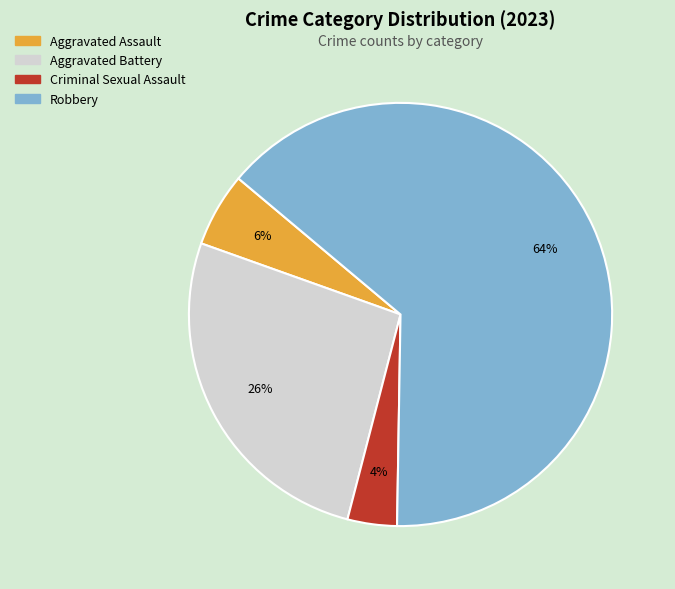

To the nearest percent, what portion does Aggravated Assault represent?

6%